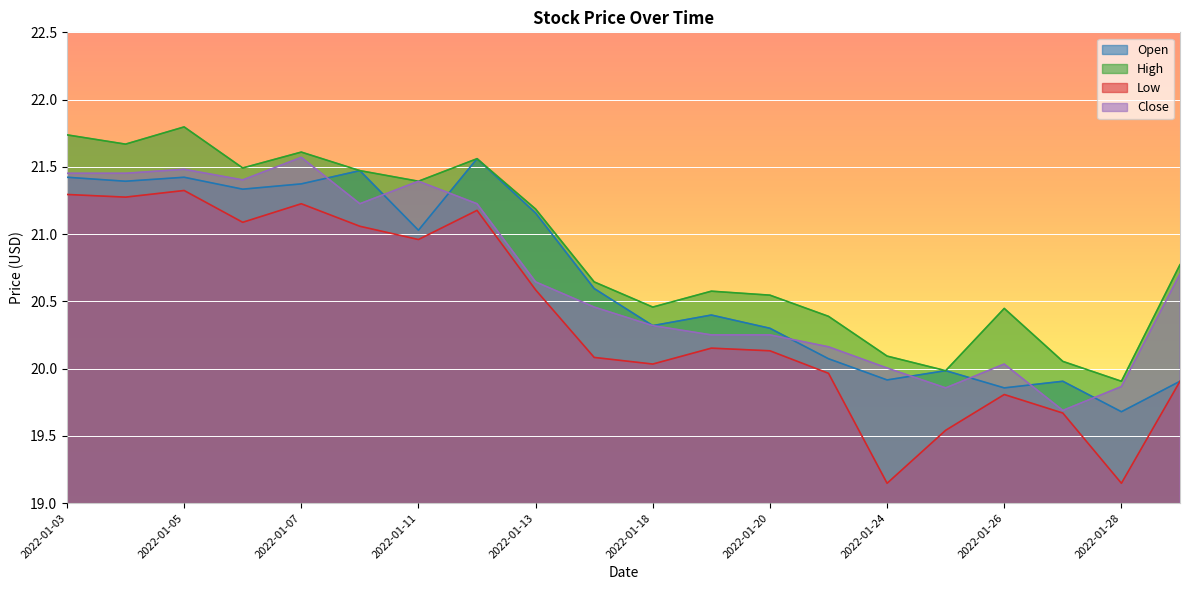

What is the greatest value displayed?

21.8